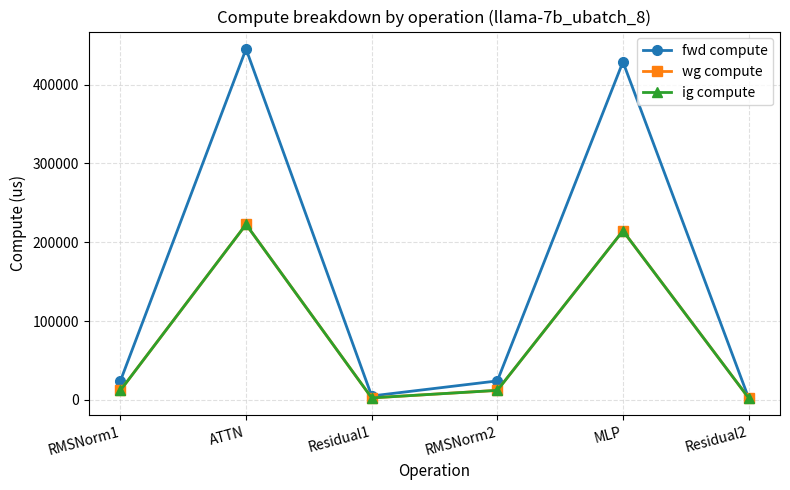

What is the difference between the maximum and minimum values in the fwd compute series?

442898.8